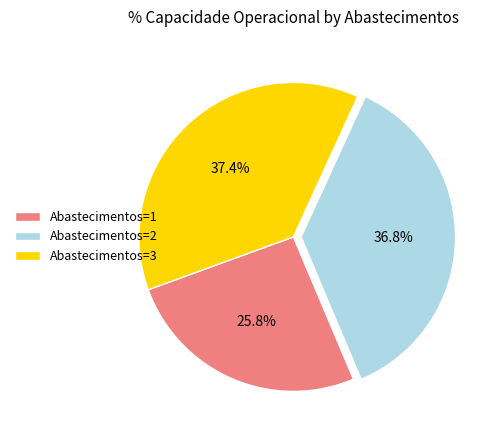

What portion of the pie excludes Abastecimentos=3?

62.6%